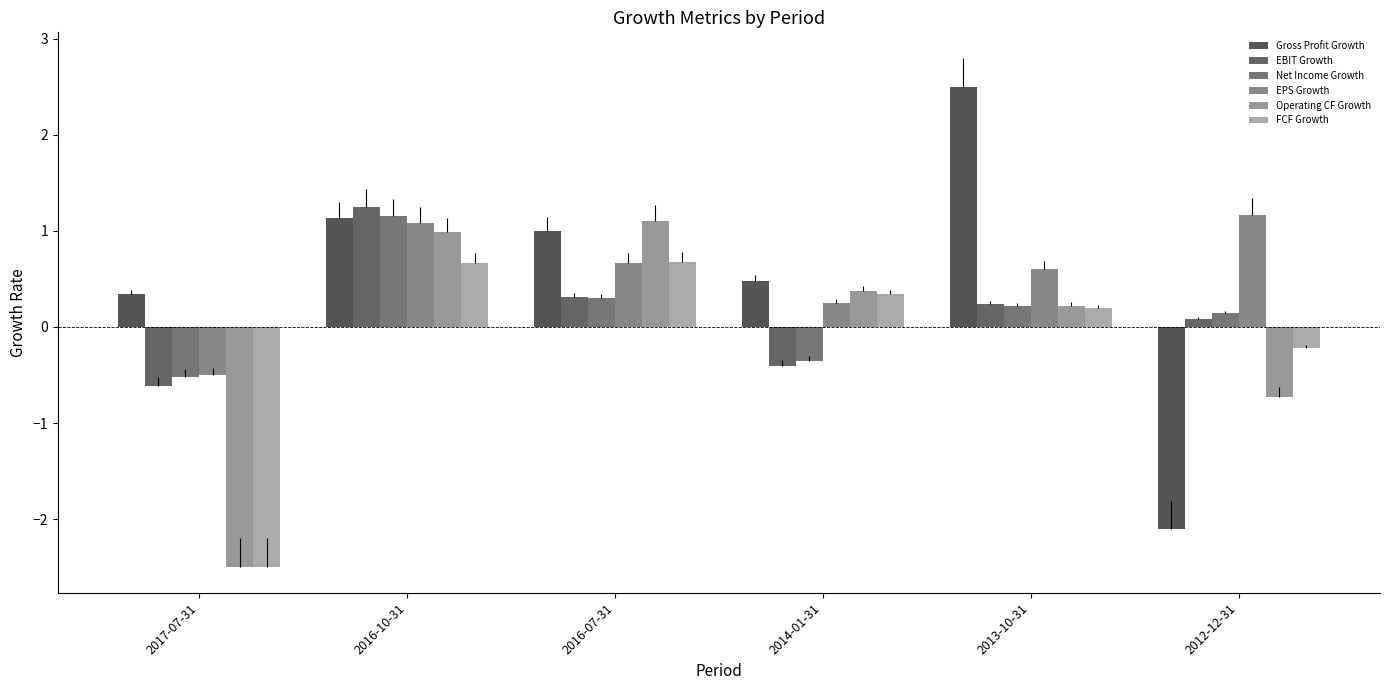

How many bars are there in each group?

6